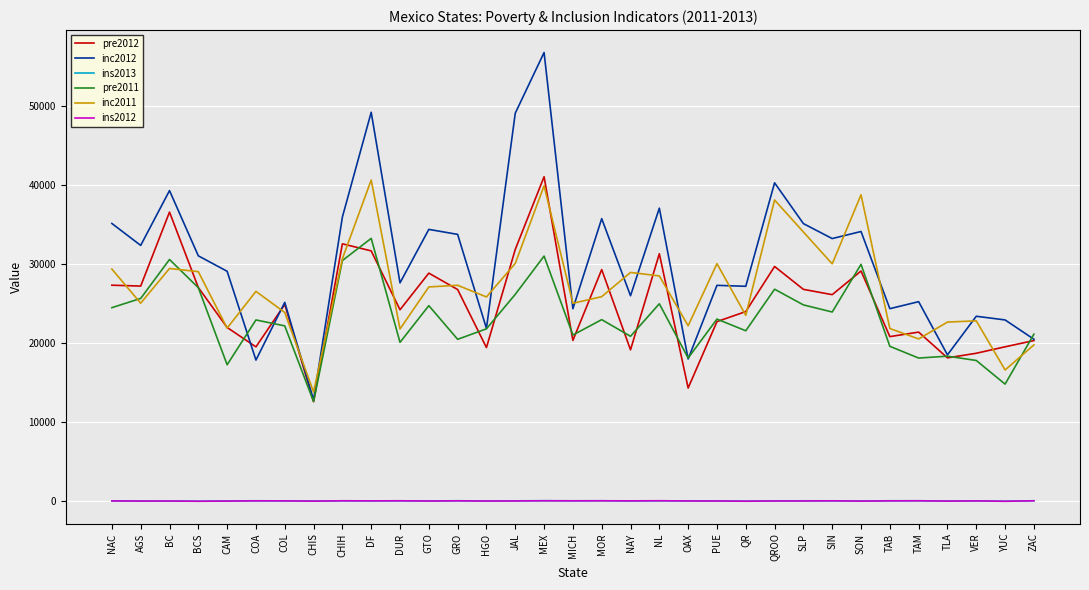

What is the approximate value of inc2011 at DUR?

21803.3